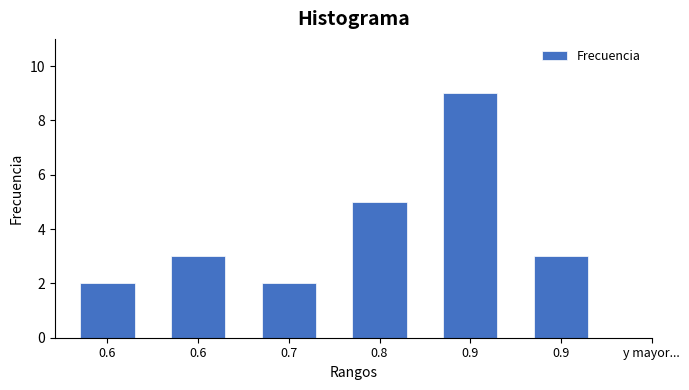

How many bars are there in total?

6